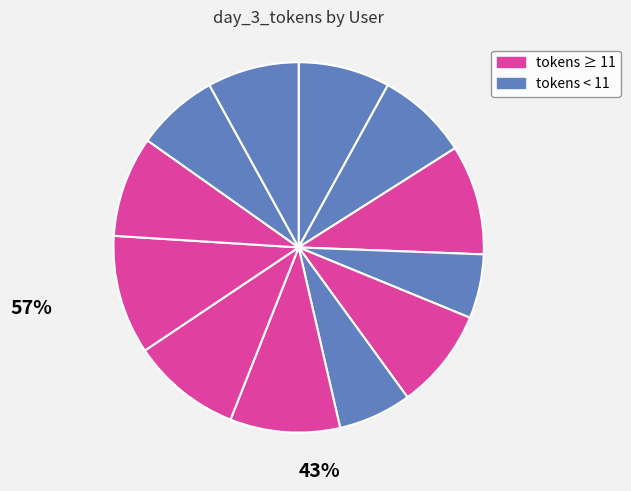

How many slices are in this pie chart?

12